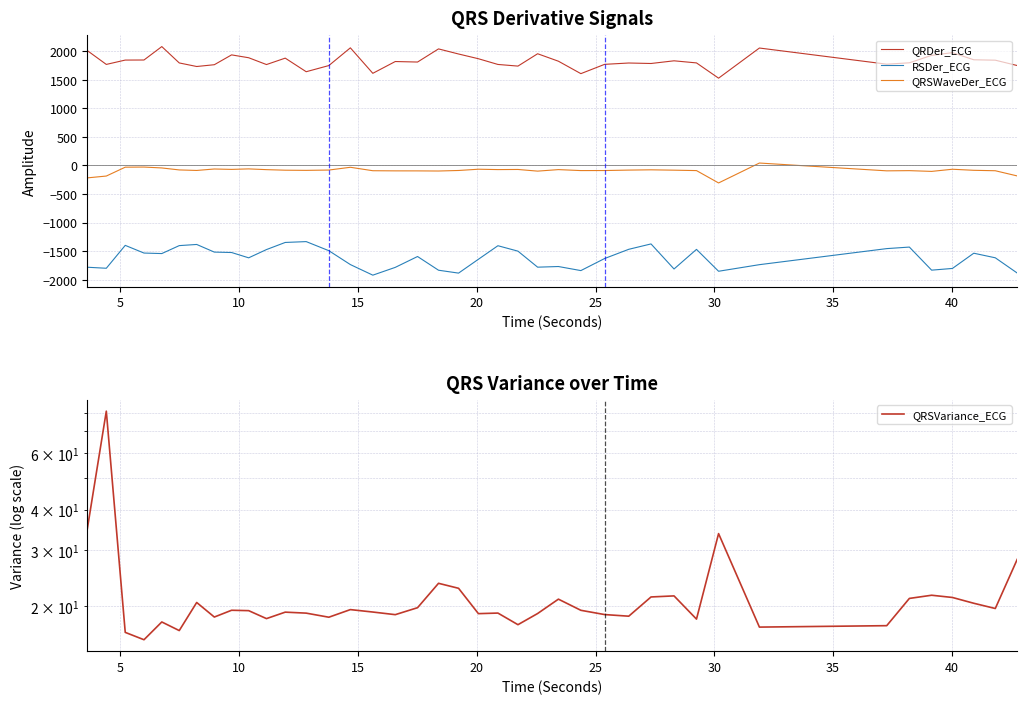

True or false: RSDer_ECG and QRSWaveDer_ECG cross at least once.

False